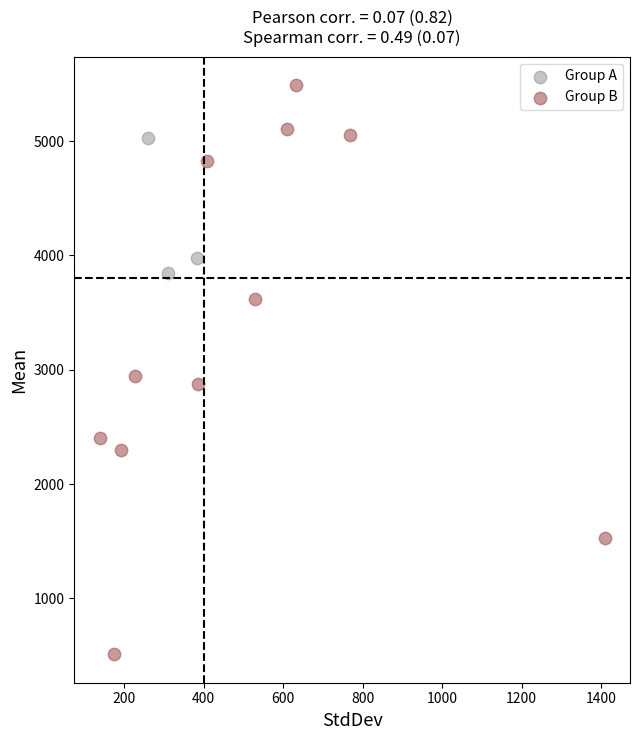

Which series contains the highest Y value?

Group B